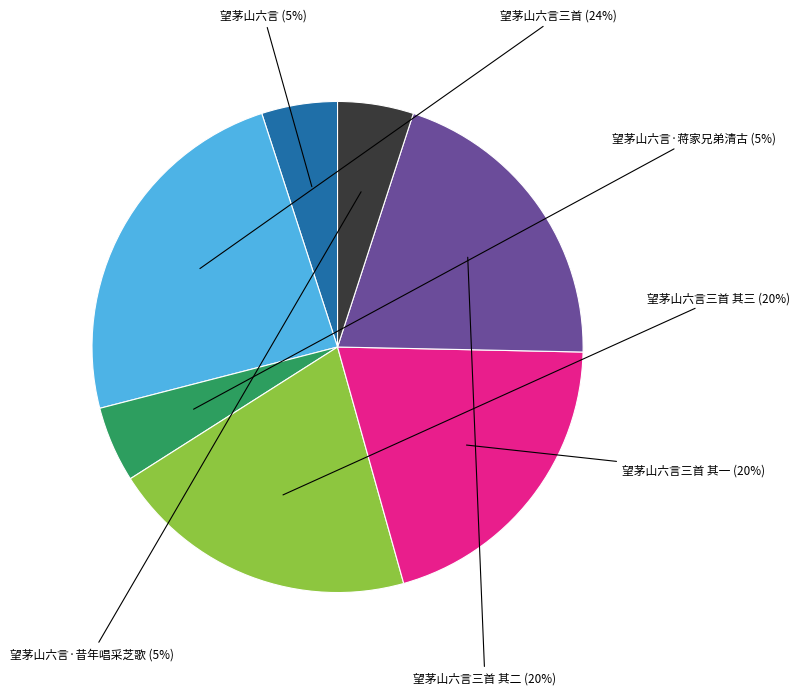

To the nearest percent, what is the difference between the largest and smallest slice percentages?

19%